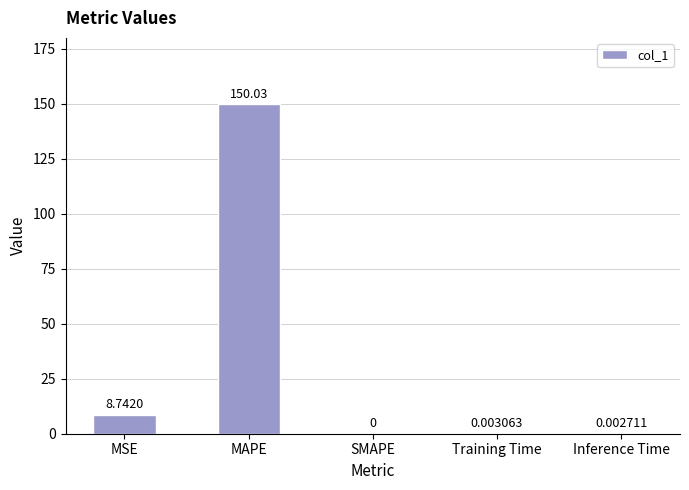

Where is the data nearest to the value 75?

MSE